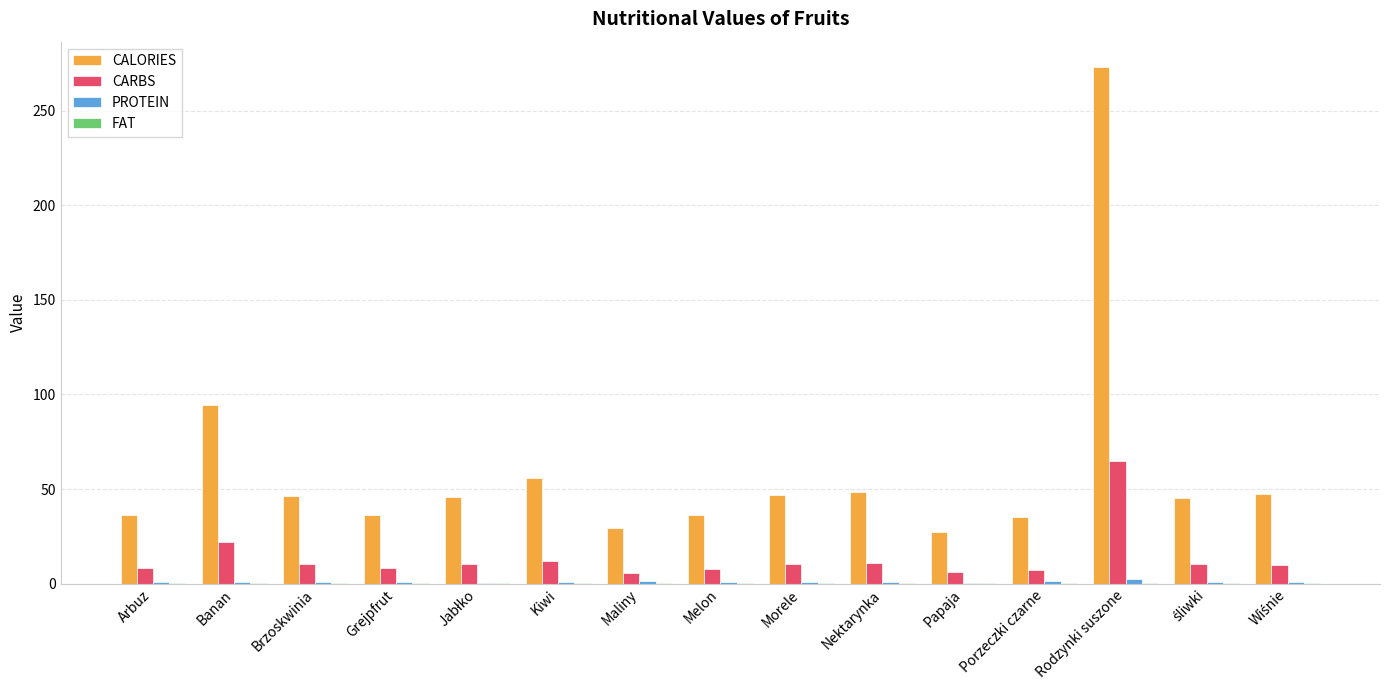

What is the sum of all CALORIES values?

902.9